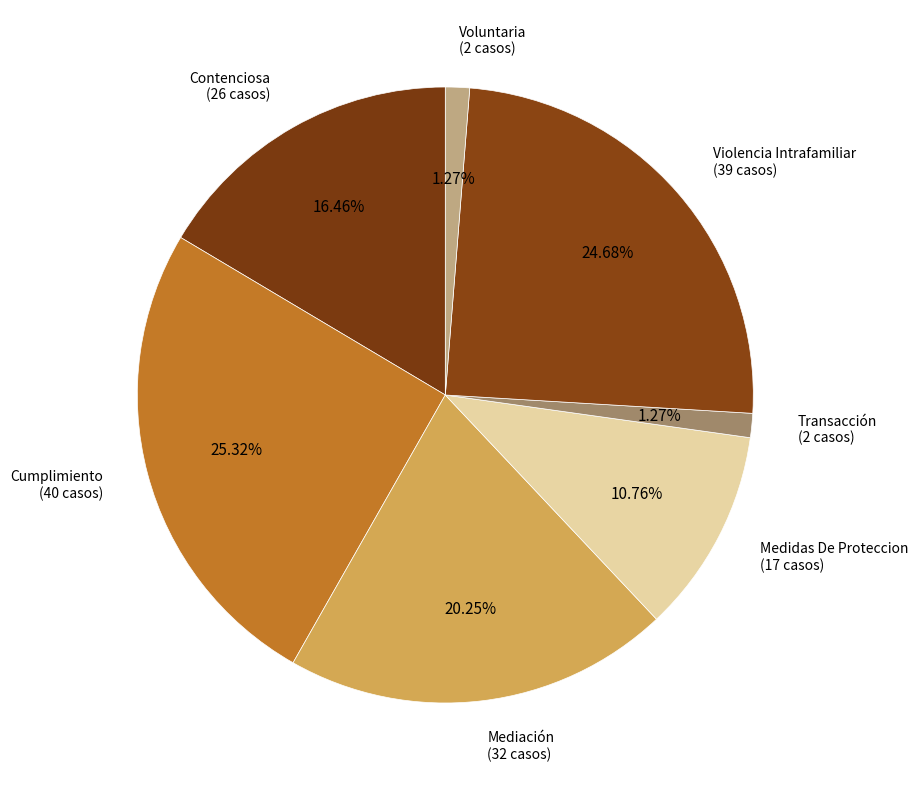

Count the number of slices in the pie.

7